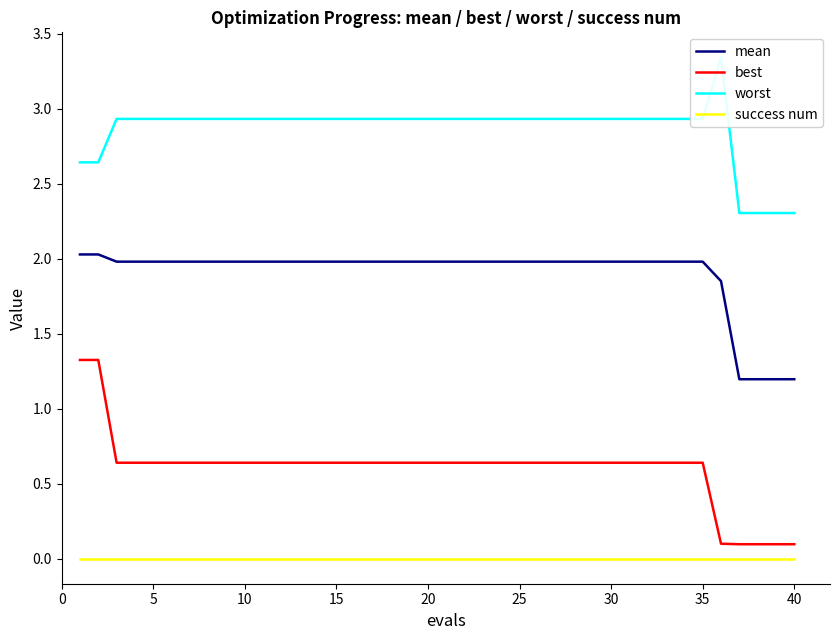

What value does the best series have at 40?

0.1